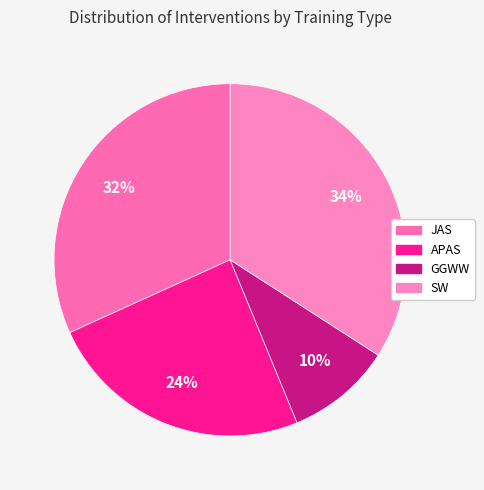

To the nearest percent, what percentage of the pie is GGWW?

10%